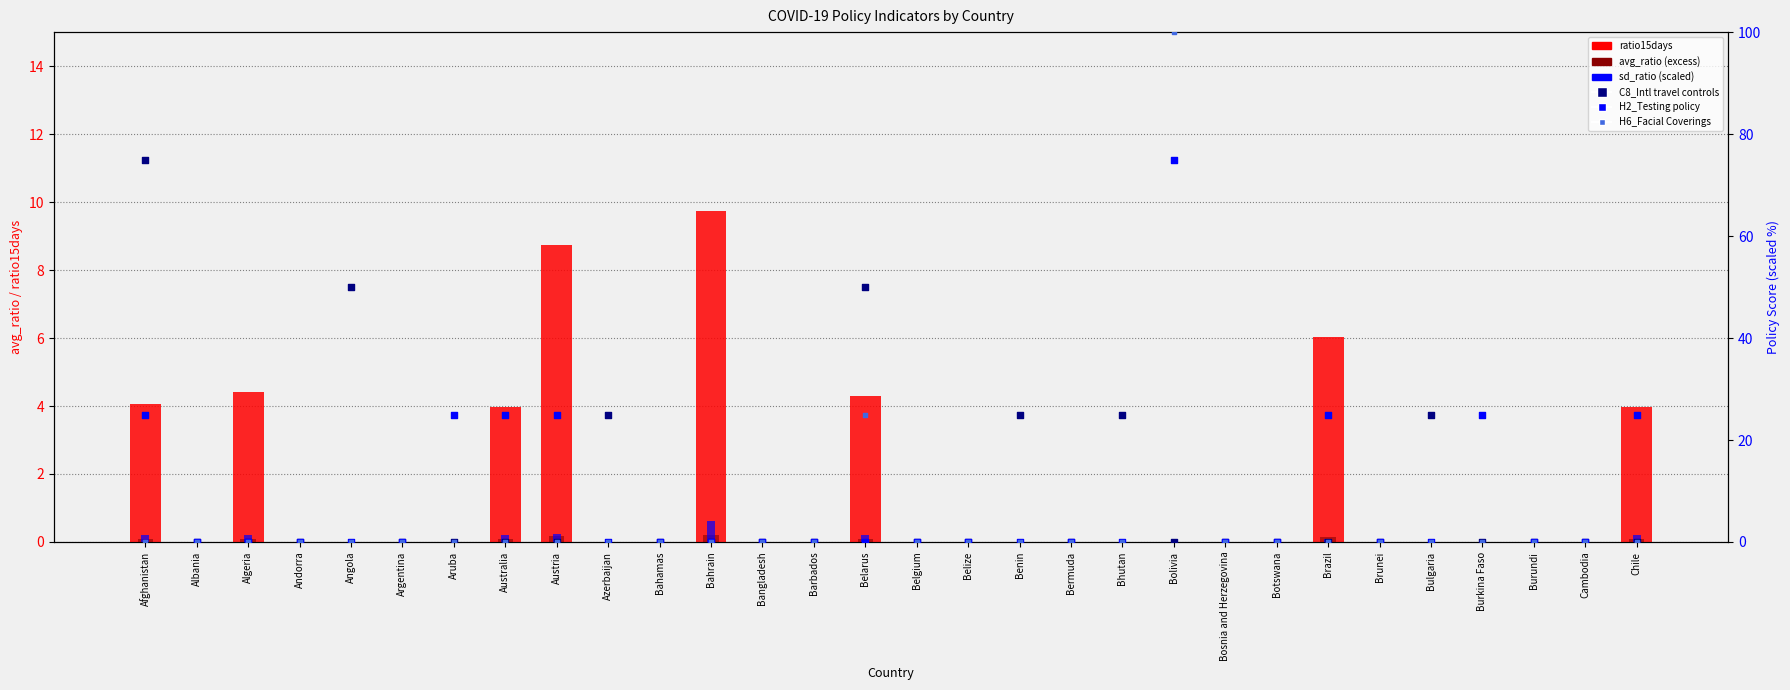

Which series contains the lowest Y value?

avg_ratio